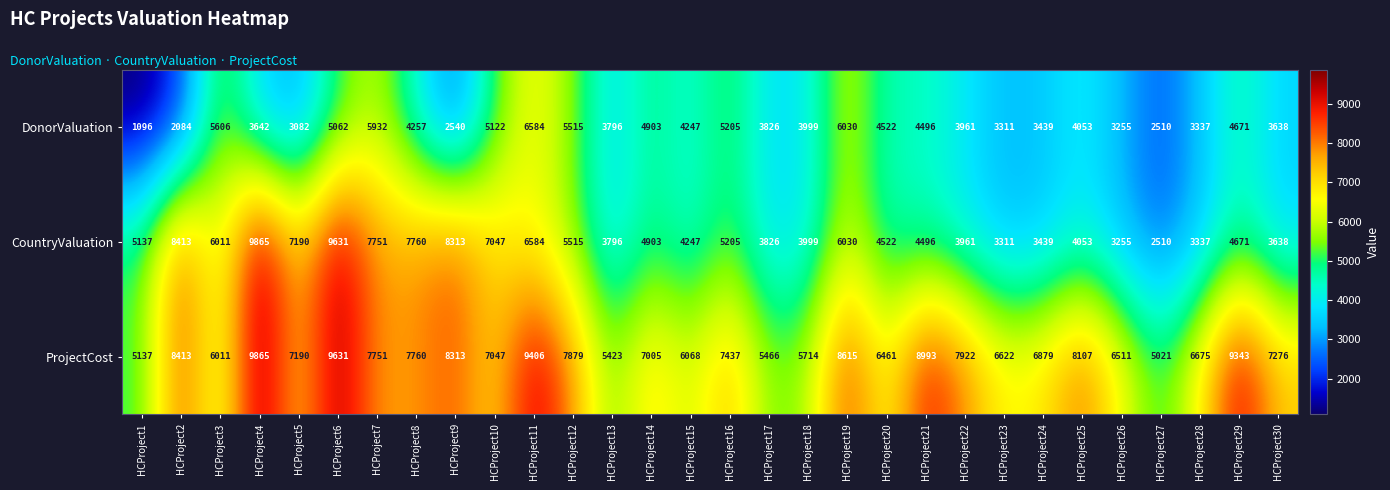

List the series in order of their overall mean, highest first.

ProjectCost, CountryValuation, DonorValuation